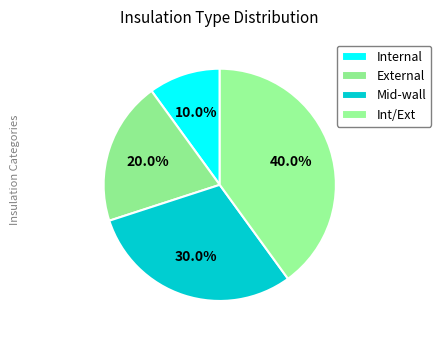

What percentage is NOT represented by External?

80.0%